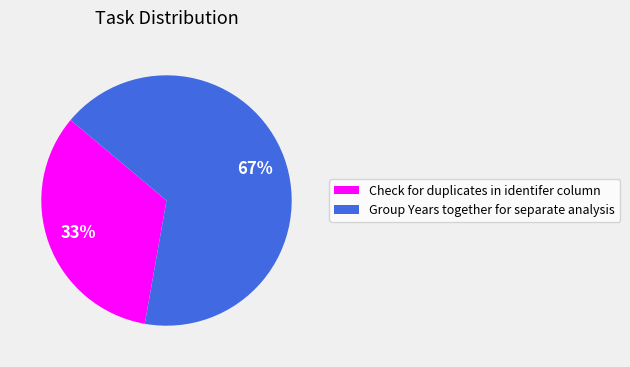

What is the ratio of the value at Group Years together for separate analysis to the value at Check for duplicates in identifer column?

2.0